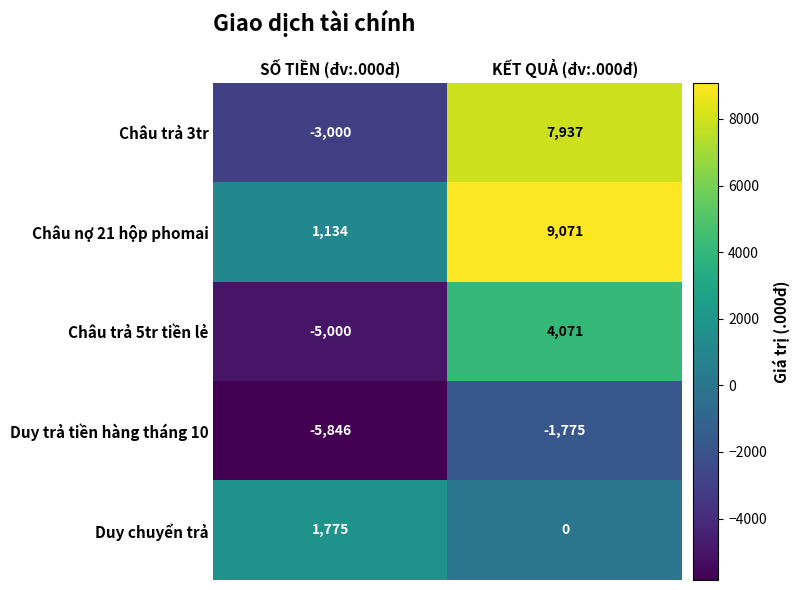

List the series in order of their peak value, lowest first.

Duy trả tiền hàng tháng 10, Duy chuyển trả, Châu trả 5tr tiền lẻ, Châu trả 3tr, Châu nợ 21 hộp phomai